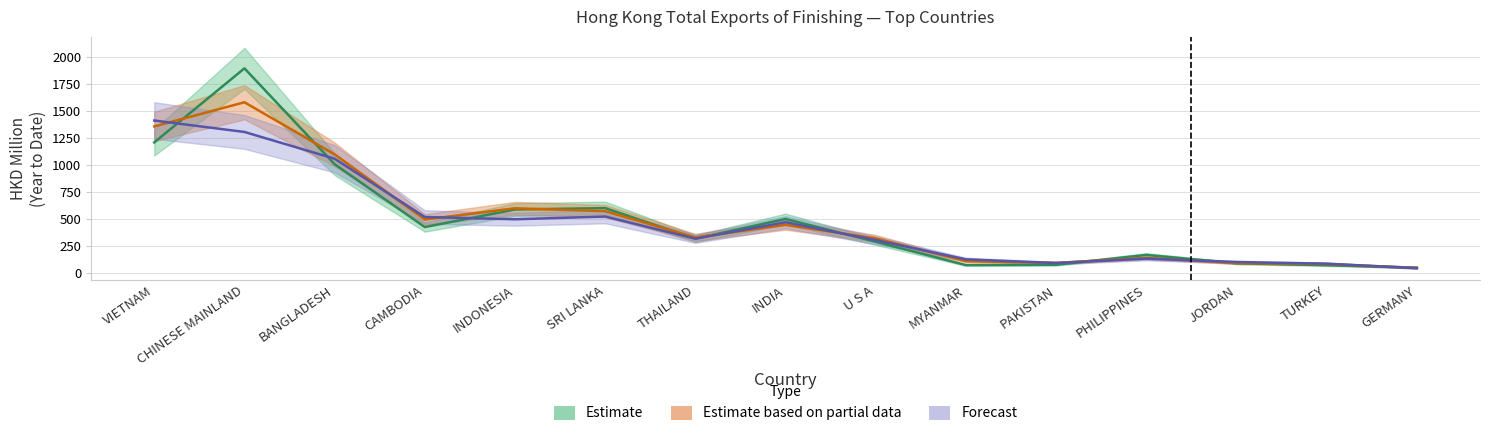

Between INDONESIA and PHILIPPINES, which series saw the biggest shift?

201812 (Estimate based on partial data)